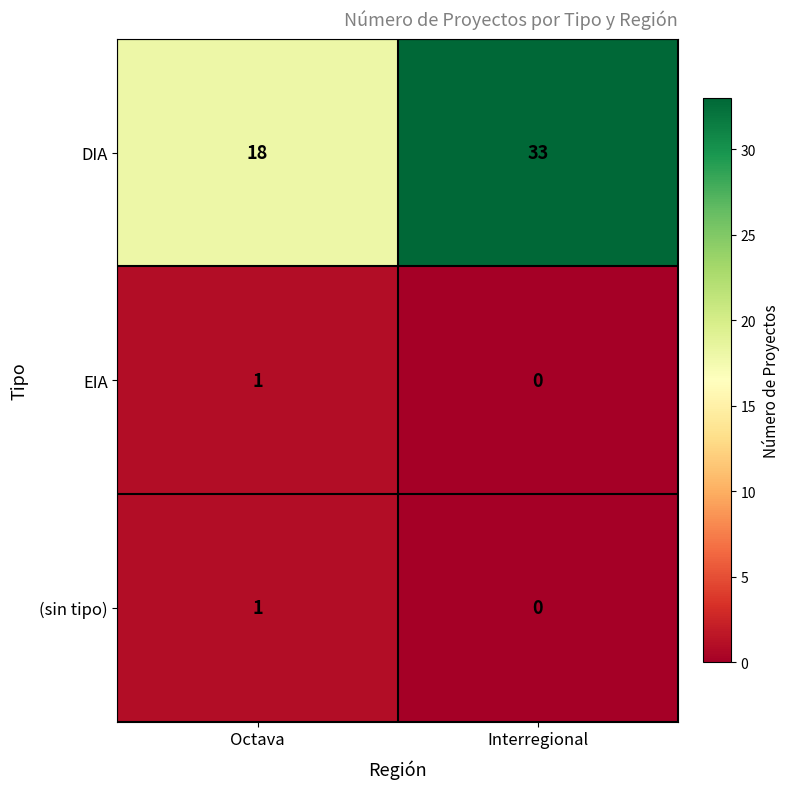

Which series has the largest total across all categories?

DIA